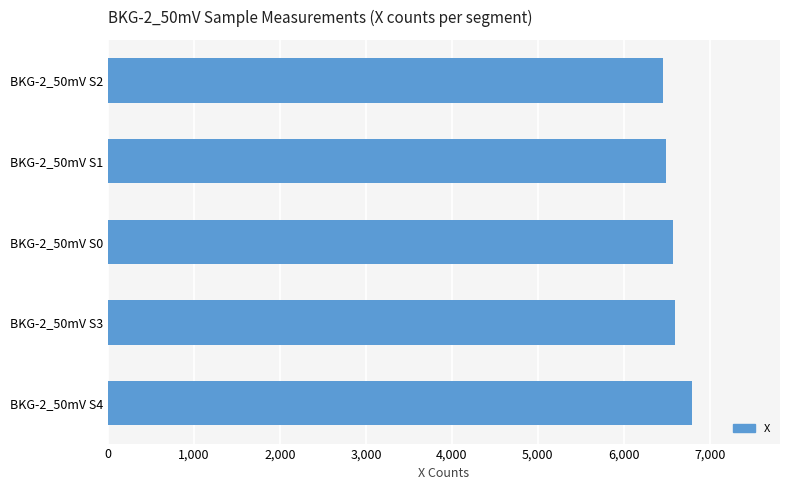

Count the number of data series in this chart.

1